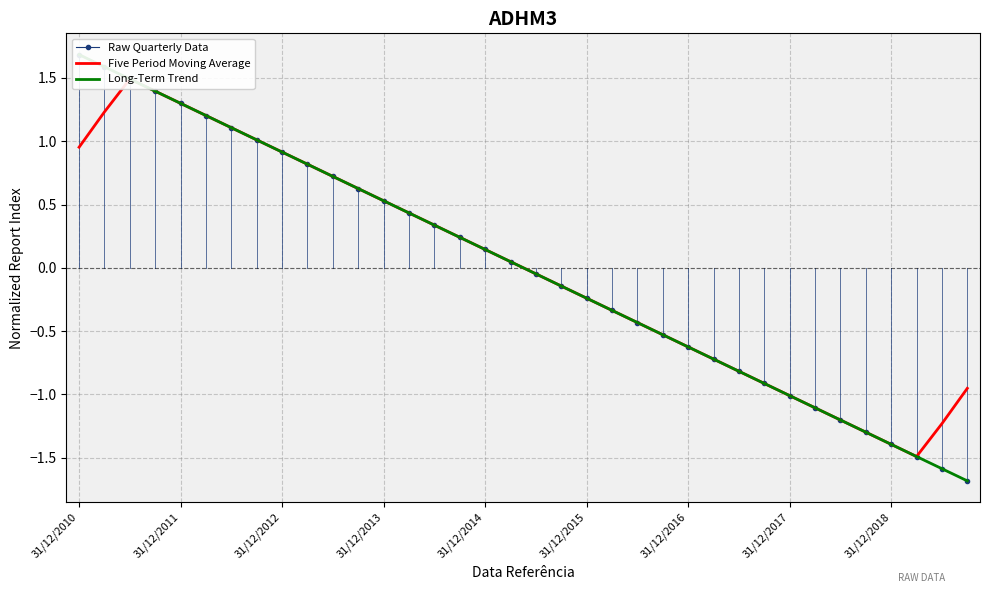

What is the maximum value shown in the chart?

1.7